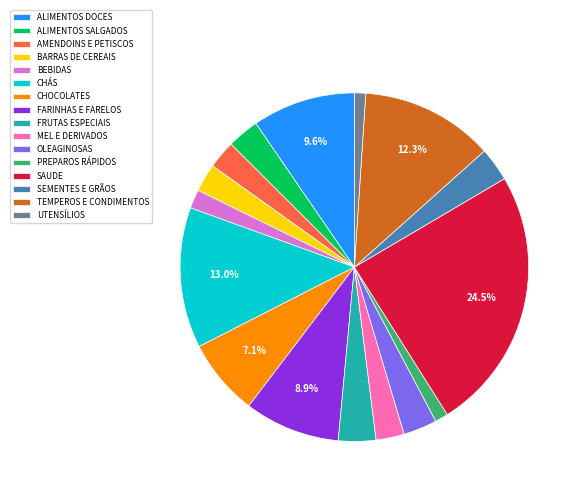

Count the number of slices in the pie.

16